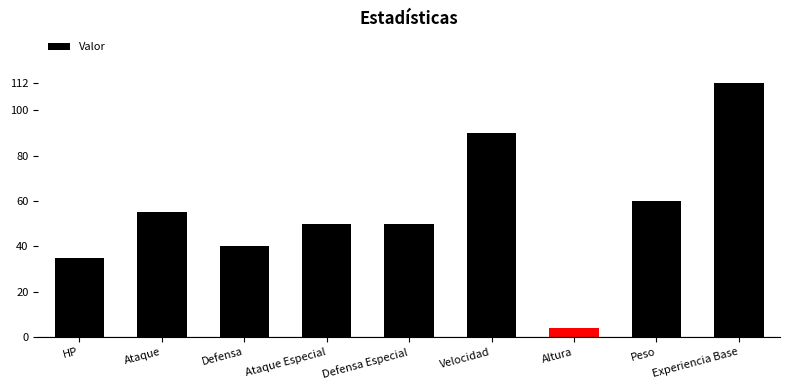

The chart shows a value of 18 at Peso. True or false?

False